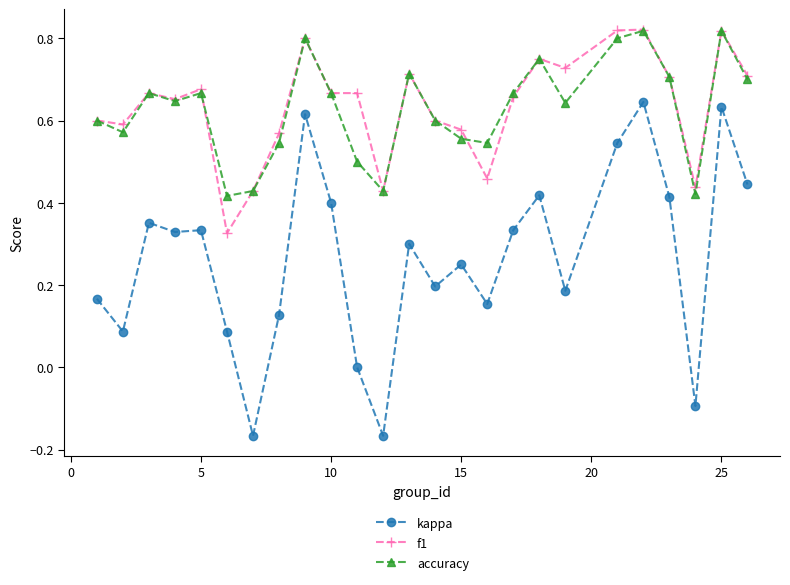

True or false: kappa has more than 0 interior local peaks.

True